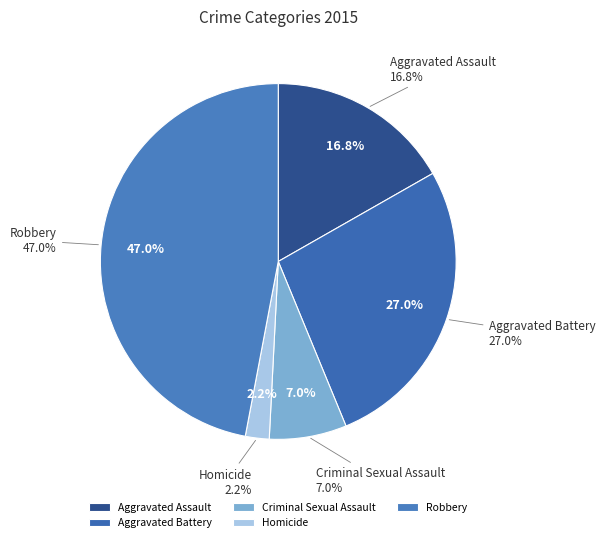

Is there a majority slice in this chart?

No